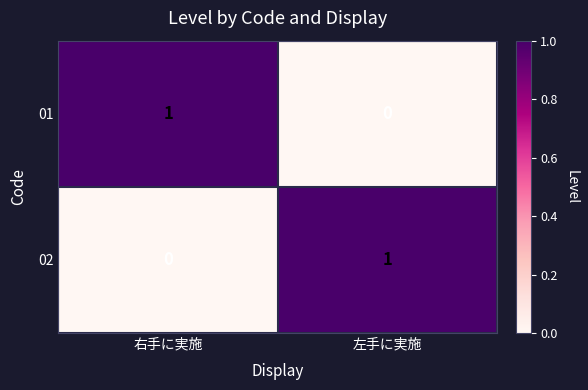

At which label does 01 reach its minimum?

左手に実施